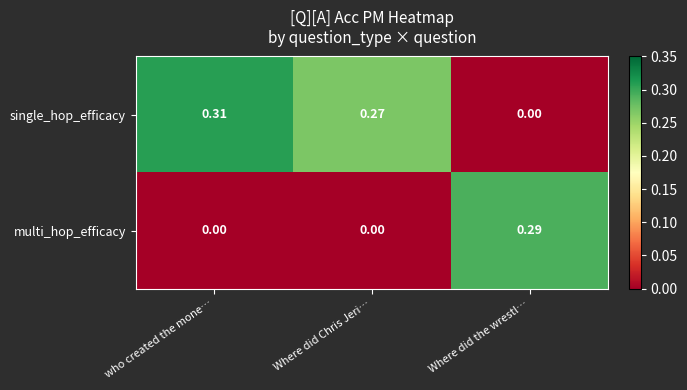

List the series in order of their overall mean, lowest first.

multi_hop_efficacy, single_hop_efficacy